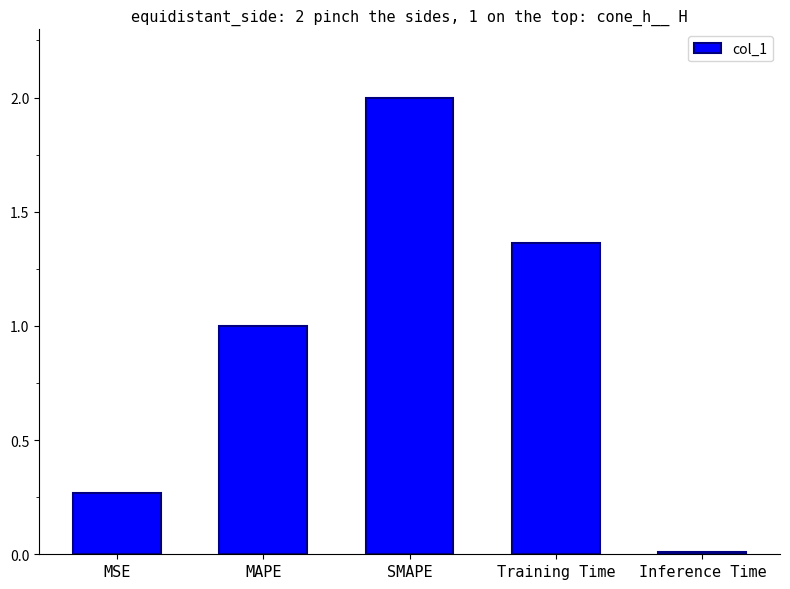

The chart shows a value of 2.0 at SMAPE. True or false?

True